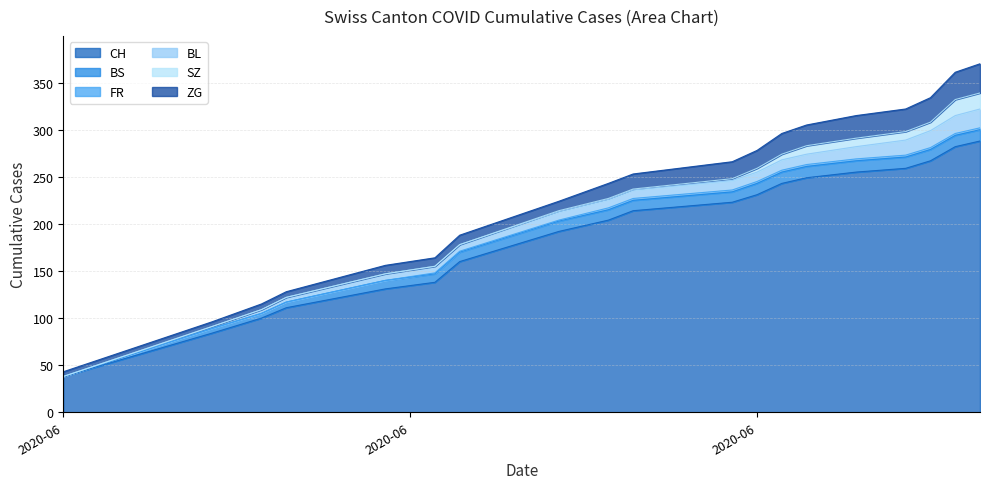

At how many categories does at least one series exceed 137?

15